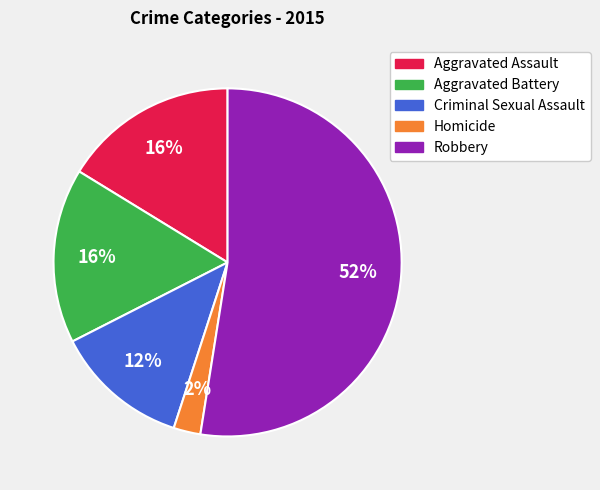

Which slice is the smallest?

Homicide